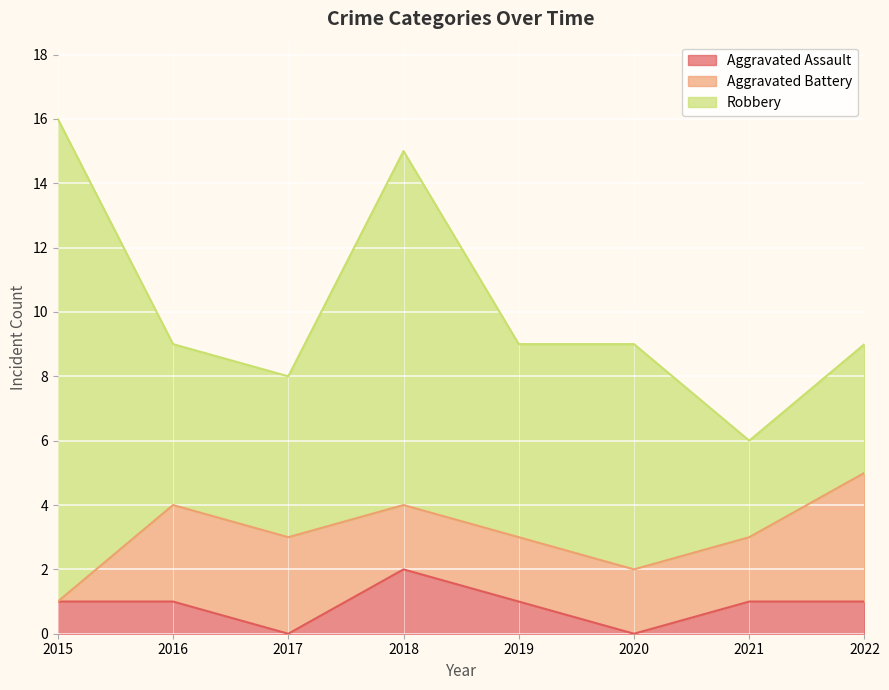

Which label corresponds to the smallest value in the chart?

2017